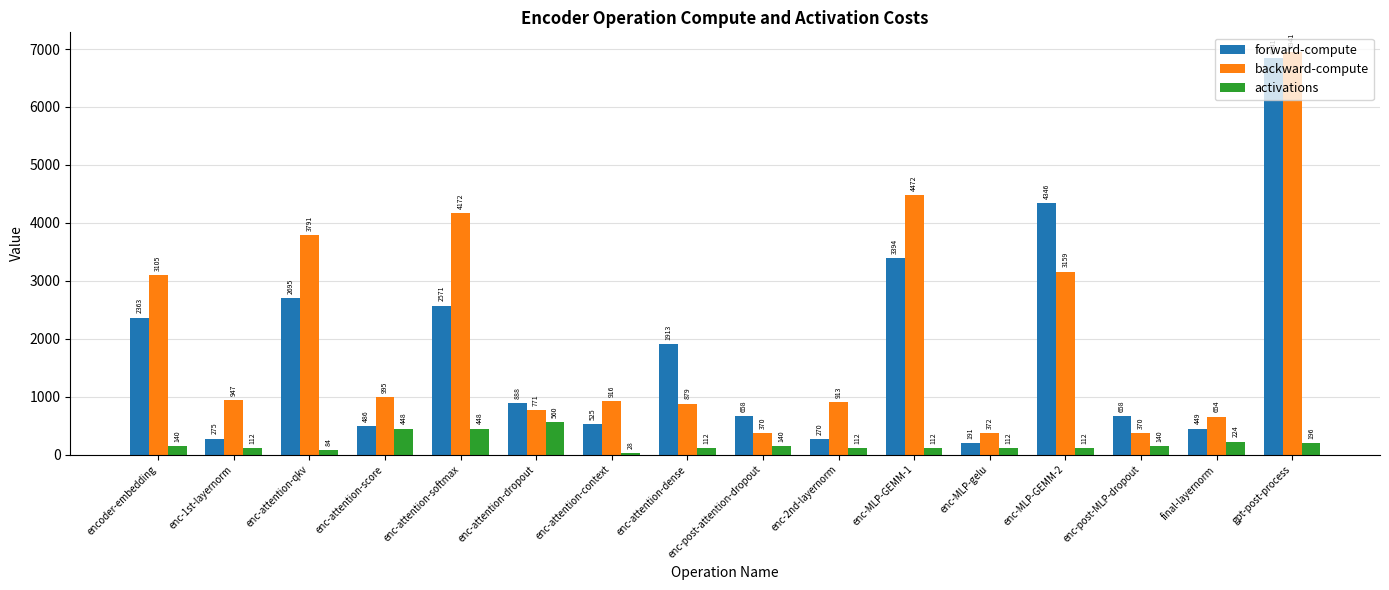

What is the greatest value displayed?

6941.2